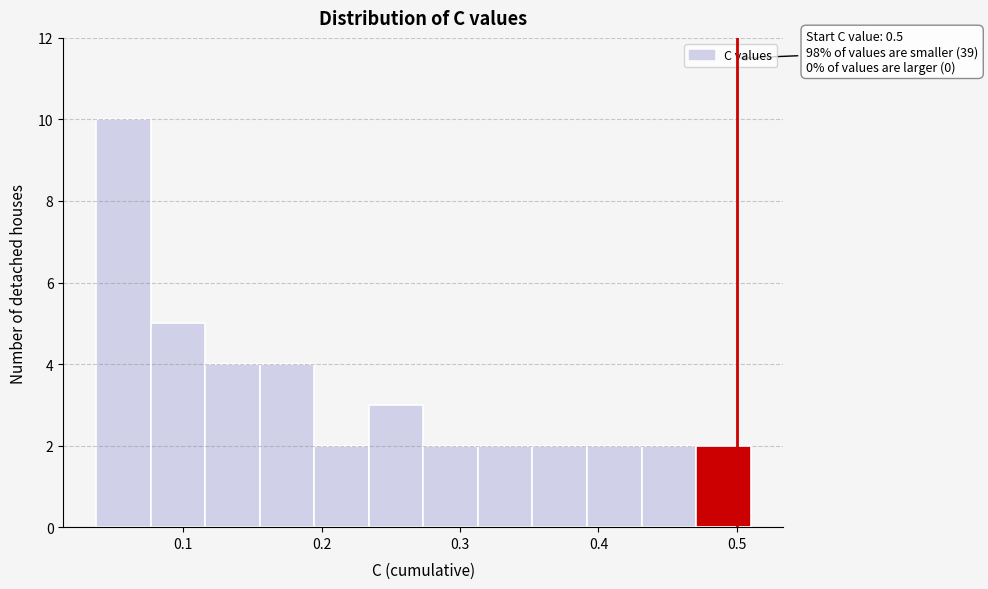

Around what value on the x-axis is the tallest bar? Give the approximate position of its centre, as read against the axis.

0.06